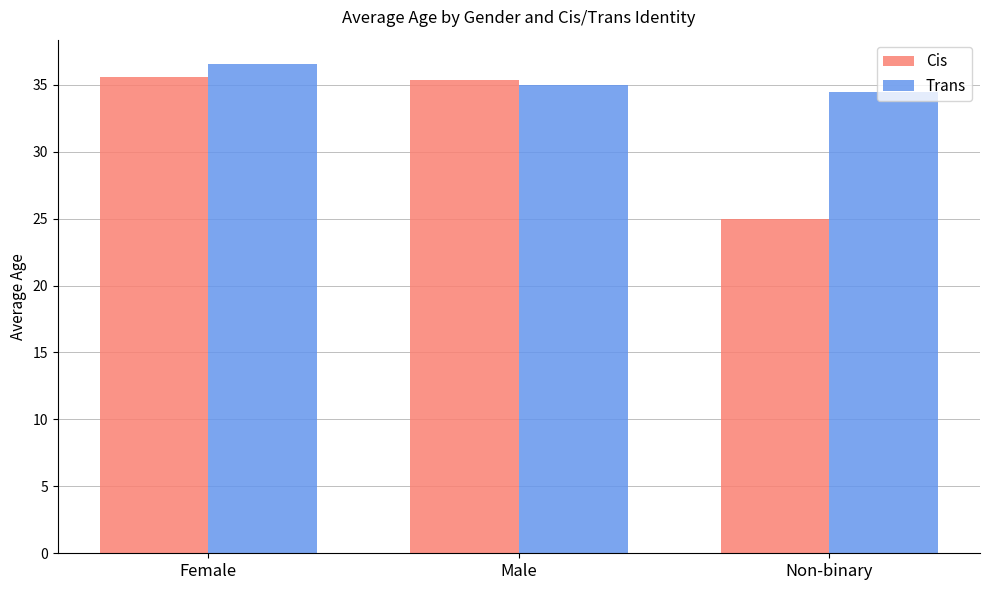

How many data points in Cis are less than 35?

1